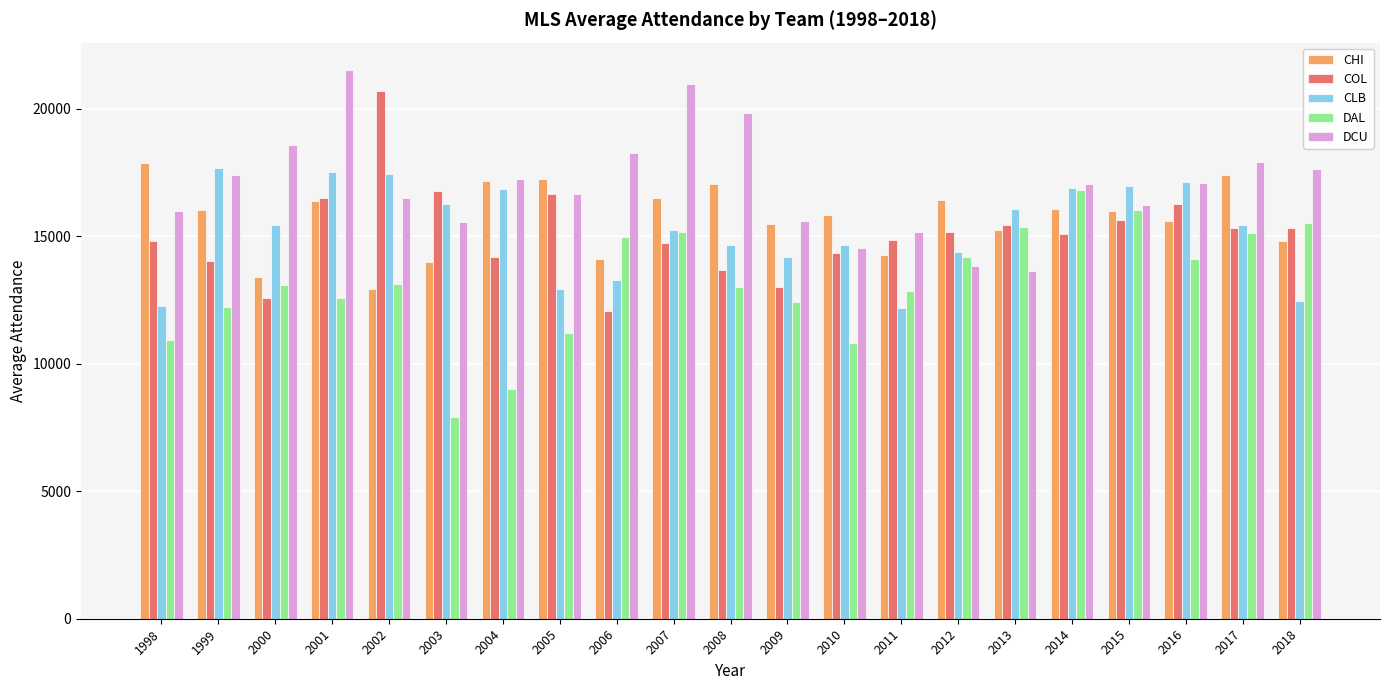

Are the bars grouped side by side (vs. stacked)?

Yes